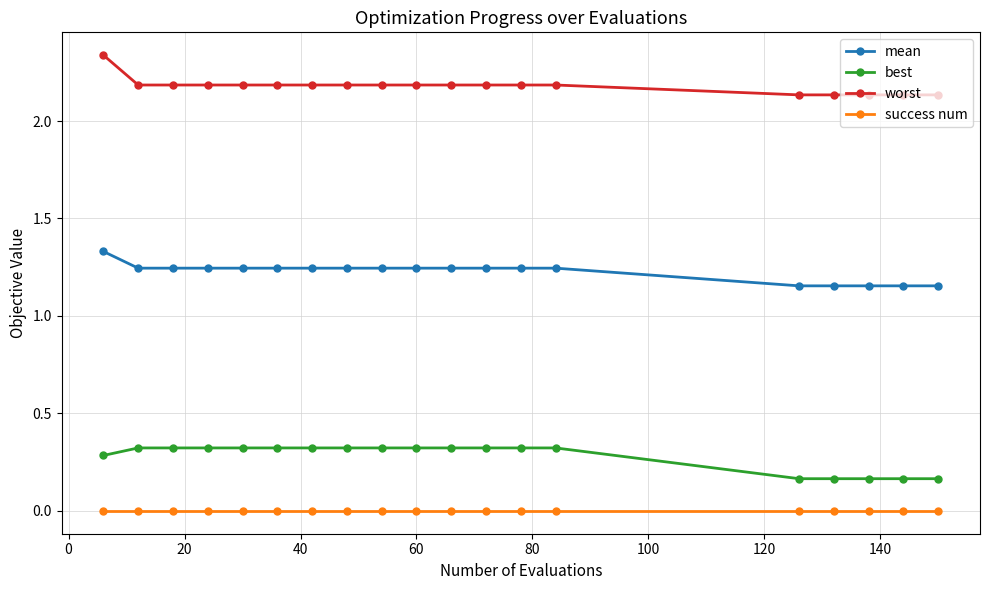

True or false: mean and best intersect in this chart.

False